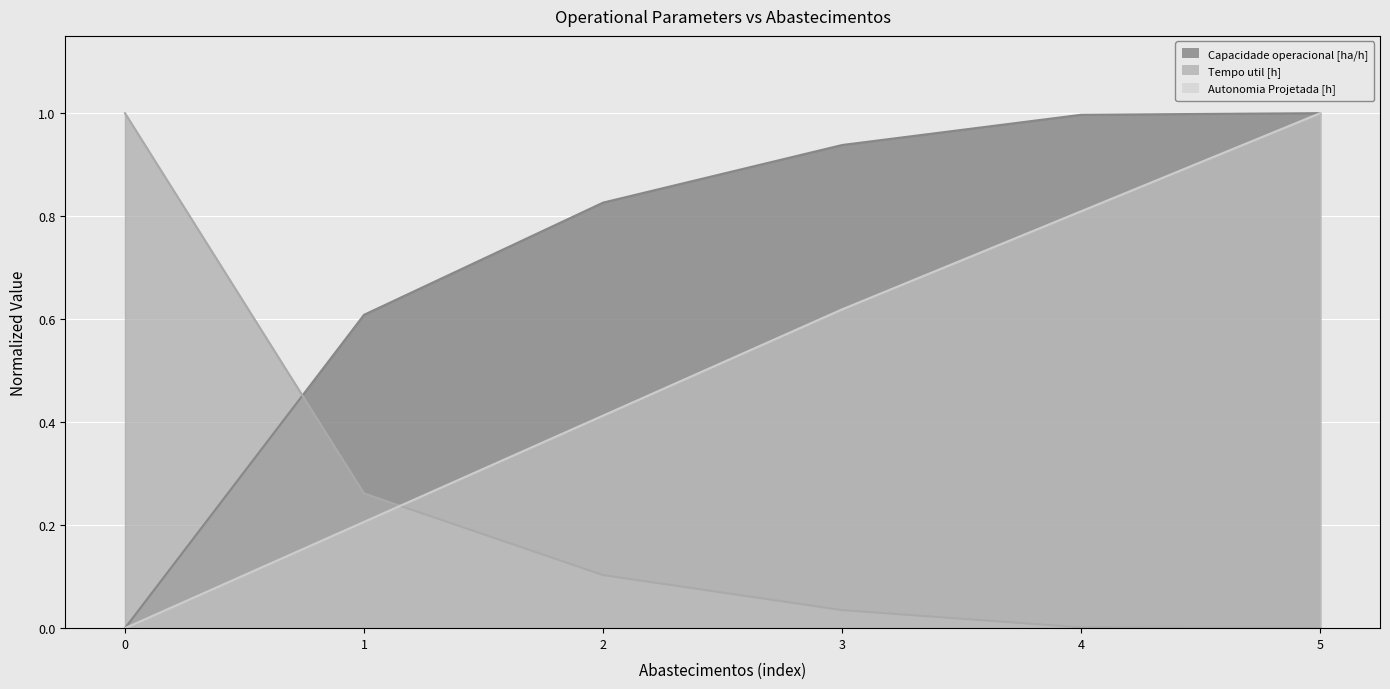

The Tempo util [h] series shows 0.0 at 4. True or false?

True